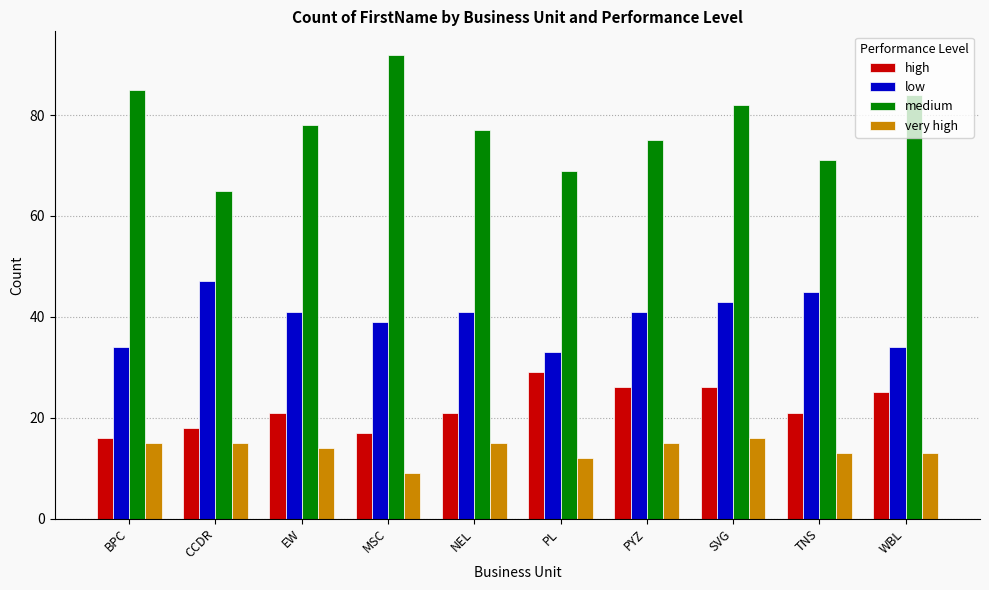

Where is medium nearest to the value 78?

EW